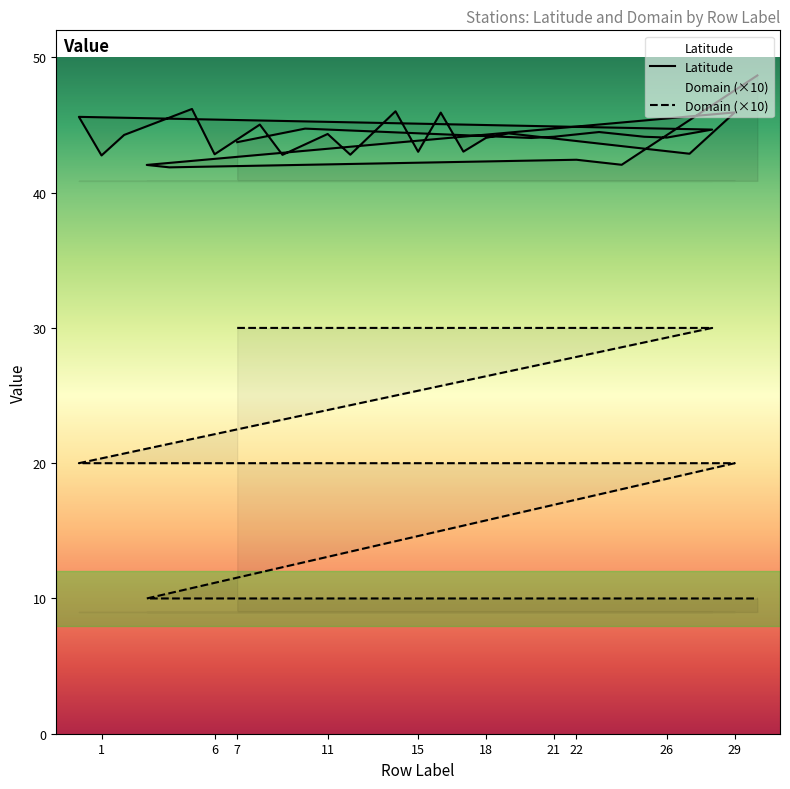

Reading left to right, what are all the values shown in this chart?

Latitude: 43.7	44.7	44.0	44.1	44.5	44.1	44.1	44.7	45.6	42.8	44.3	46.2	42.8	45.0	42.8	44.3	42.8	46.0	43.0	45.9	43.0	44.1	44.4	42.9	45.9	42.0	41.9	42.4	42.1	48.7
Domain: 30.0	30.0	30.0	30.0	30.0	30.0	30.0	30.0	20.0	20.0	20.0	20.0	20.0	20.0	20.0	20.0	20.0	20.0	20.0	20.0	20.0	20.0	20.0	20.0	20.0	10.0	10.0	10.0	10.0	10.0